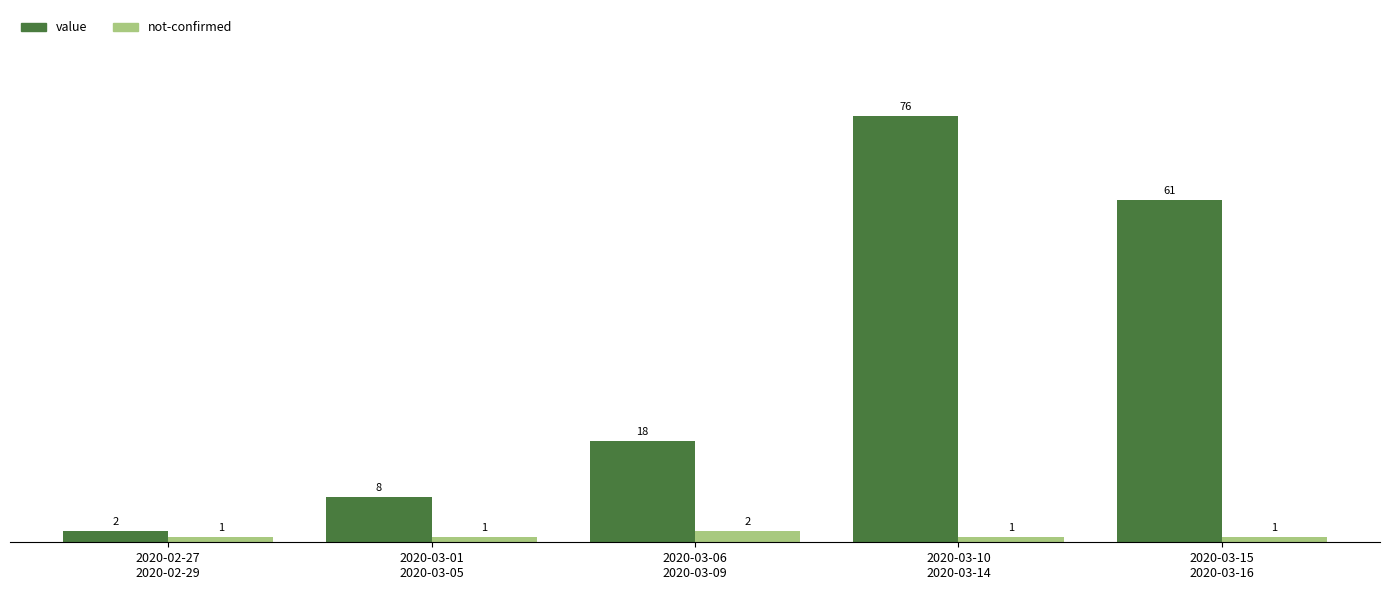

Reading left to right, transcribe all the data shown in this chart.

value: 2020-02-27
2020-02-29=2	2020-03-01
2020-03-05=8	2020-03-06
2020-03-09=18	2020-03-10
2020-03-14=76	2020-03-15
2020-03-16=61
not-confirmed: 2020-02-27
2020-02-29=1	2020-03-01
2020-03-05=1	2020-03-06
2020-03-09=2	2020-03-10
2020-03-14=1	2020-03-15
2020-03-16=1